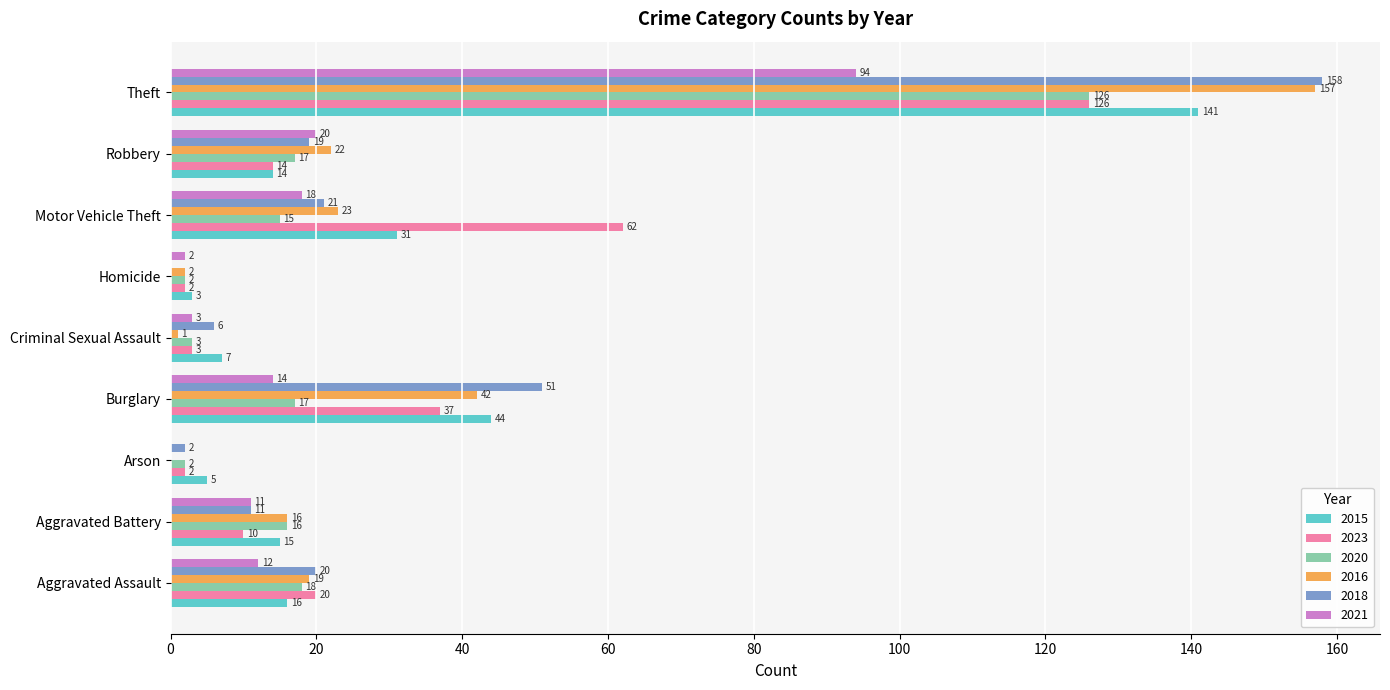

What is the maximum value for 2016?

157